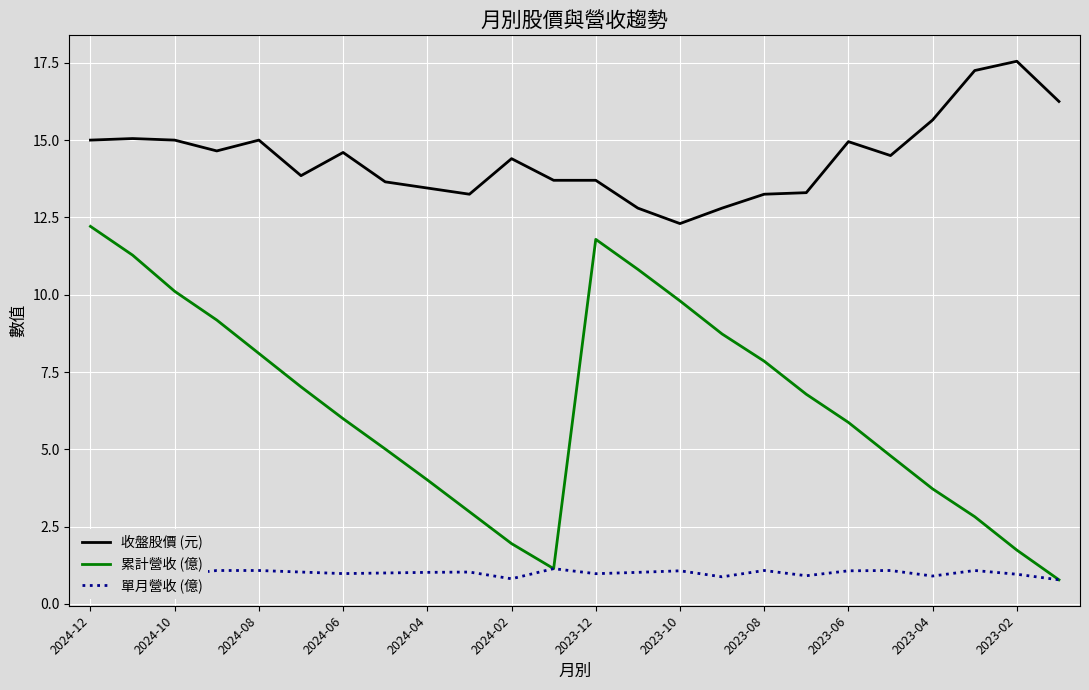

The value of 收盤股價 (元) at 2024-10 is 21.5. True or false?

False